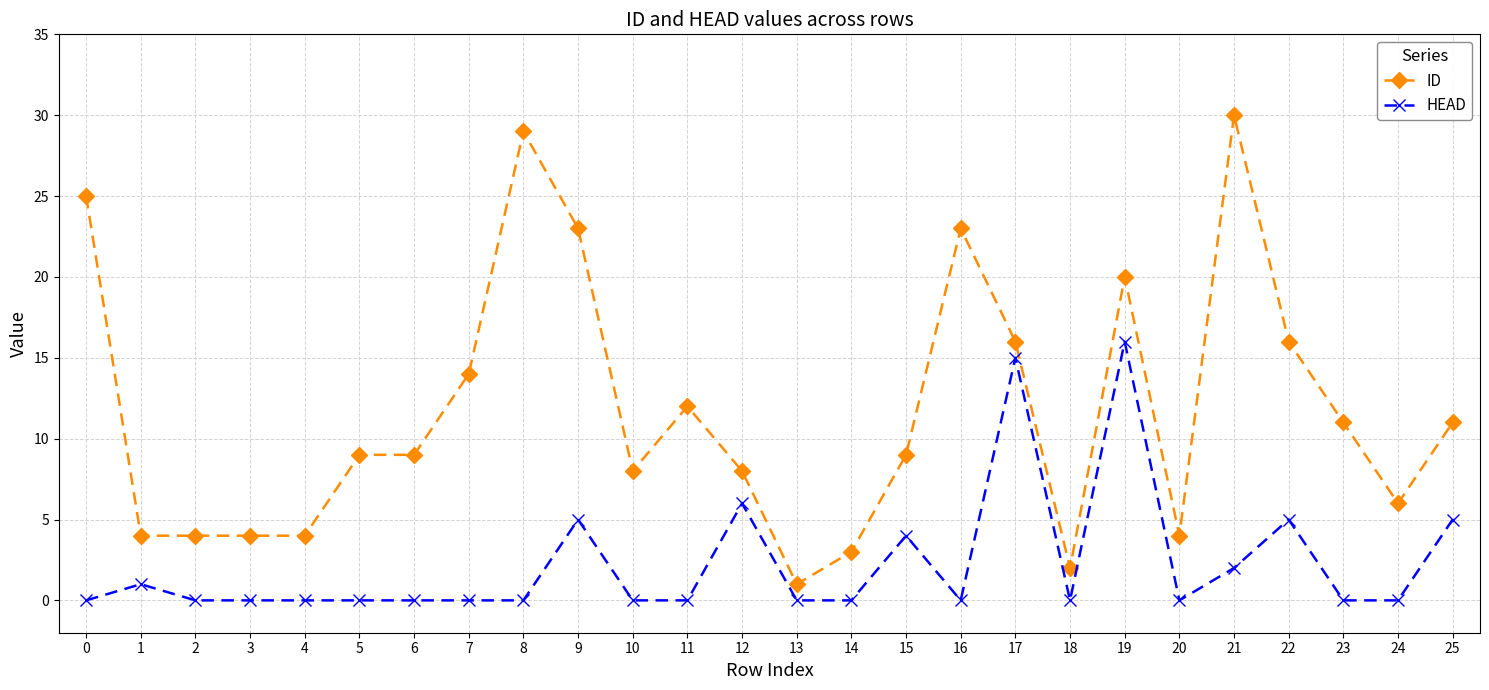

What is the highest value of the HEAD series?

16